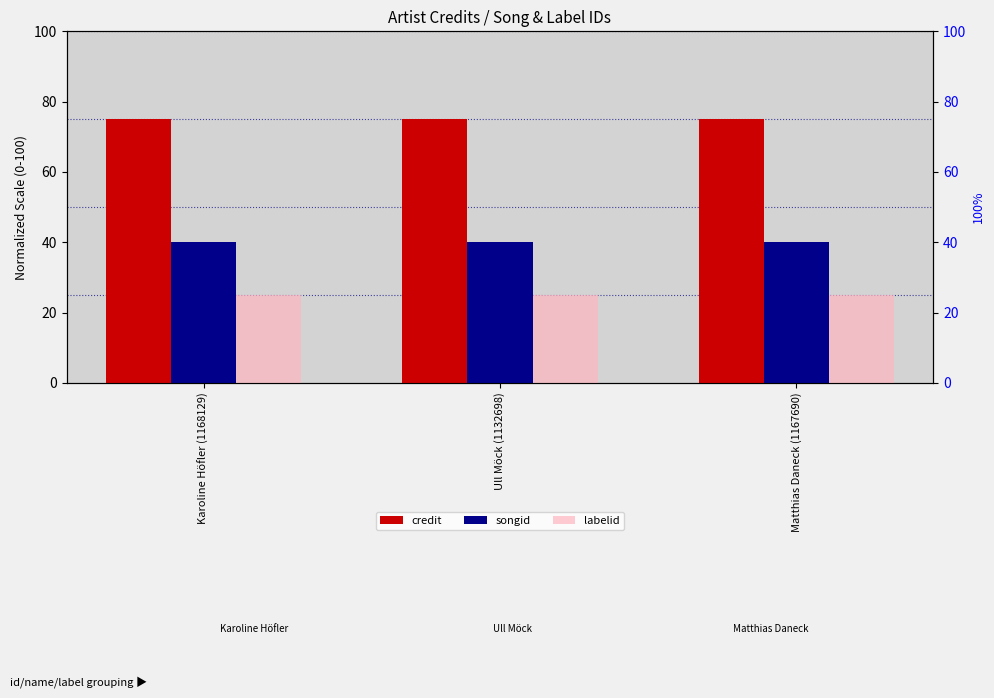

Between Ull Möck (1132698) and Matthias Daneck (1167690), which is larger?

Ull Möck (1132698)